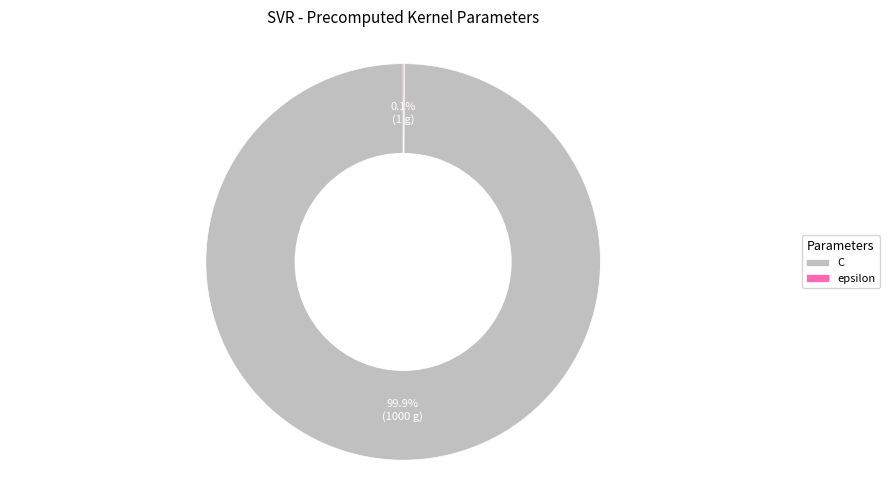

To the nearest percent, what is the average slice percentage?

50%